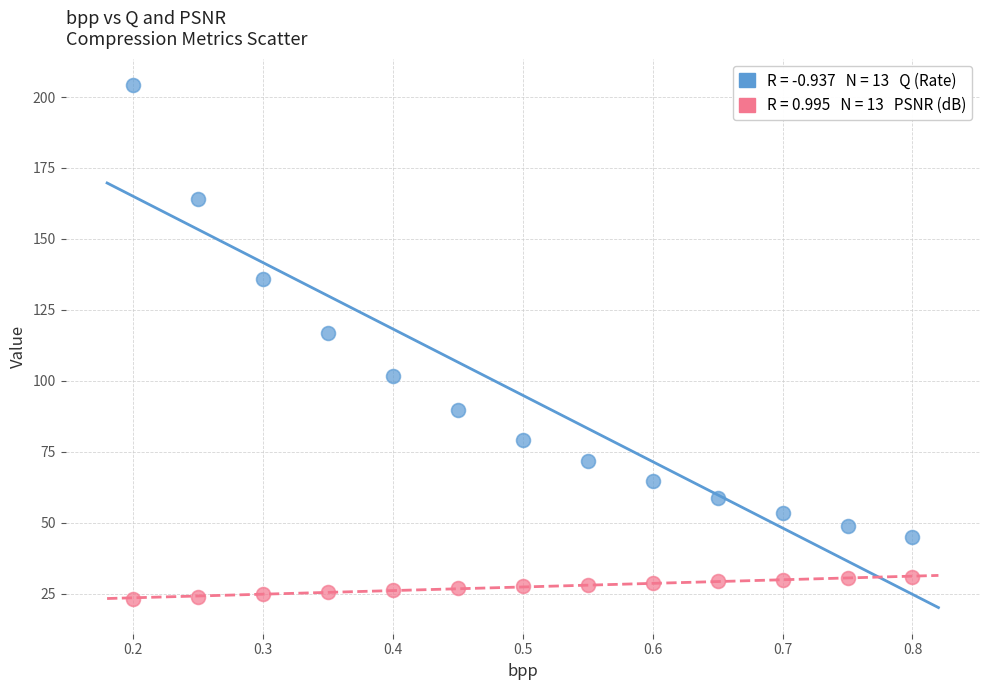

Across all series, what Y value is closest to 113?

116.7